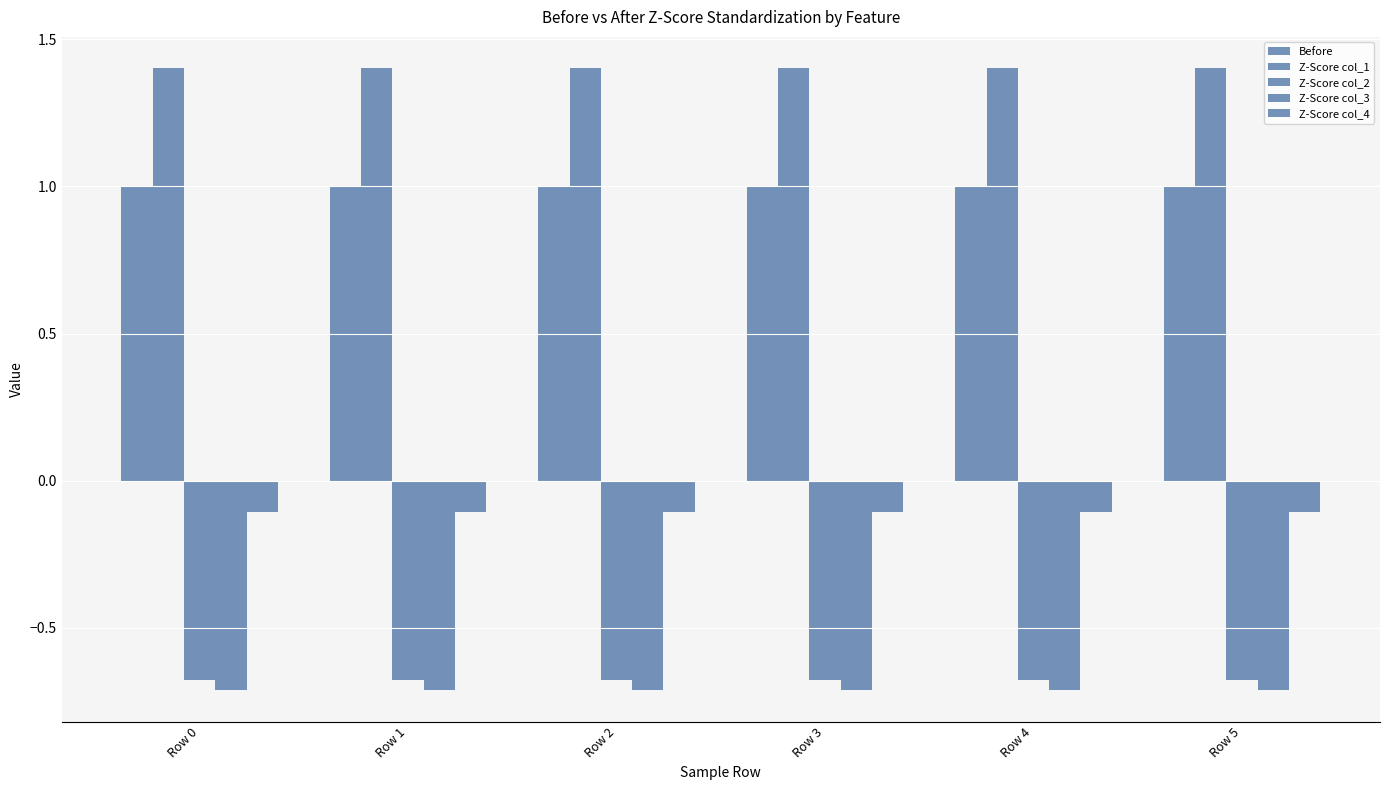

What is the maximum value for Z-Score col_2?

-0.7